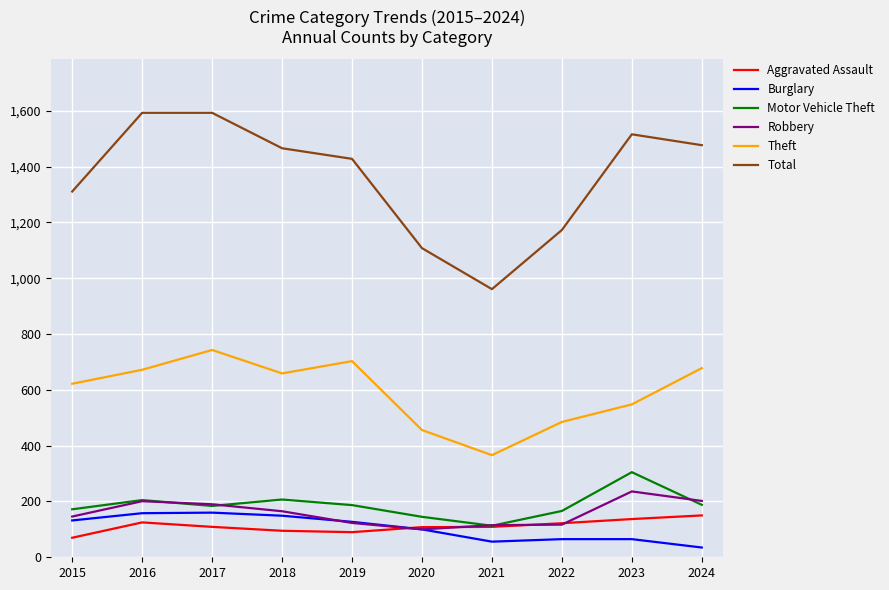

At which label is Total closest to 1277?

2015